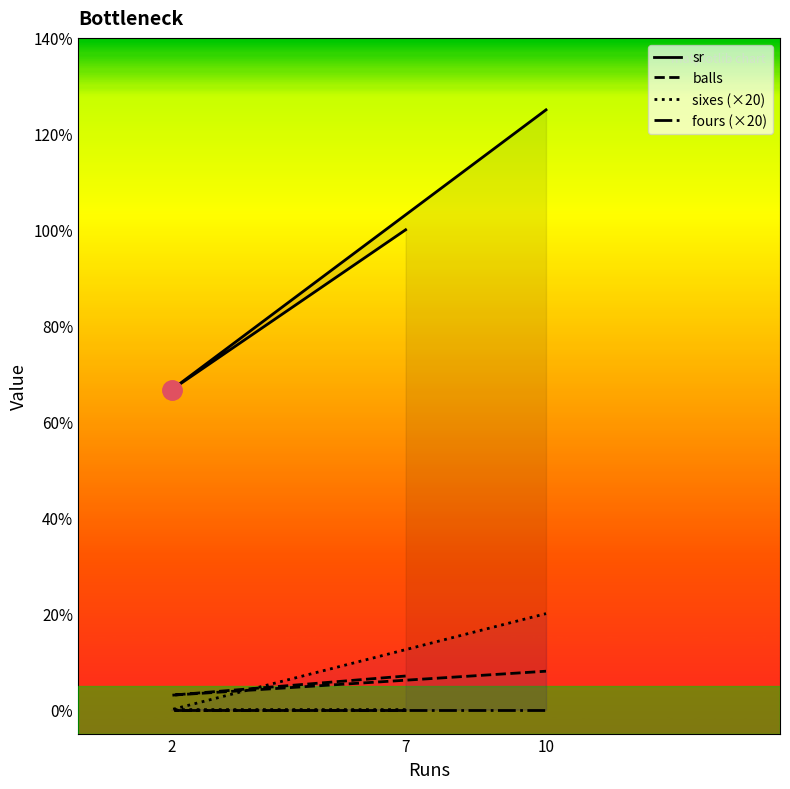

At which category is the sum across all series the highest?

10